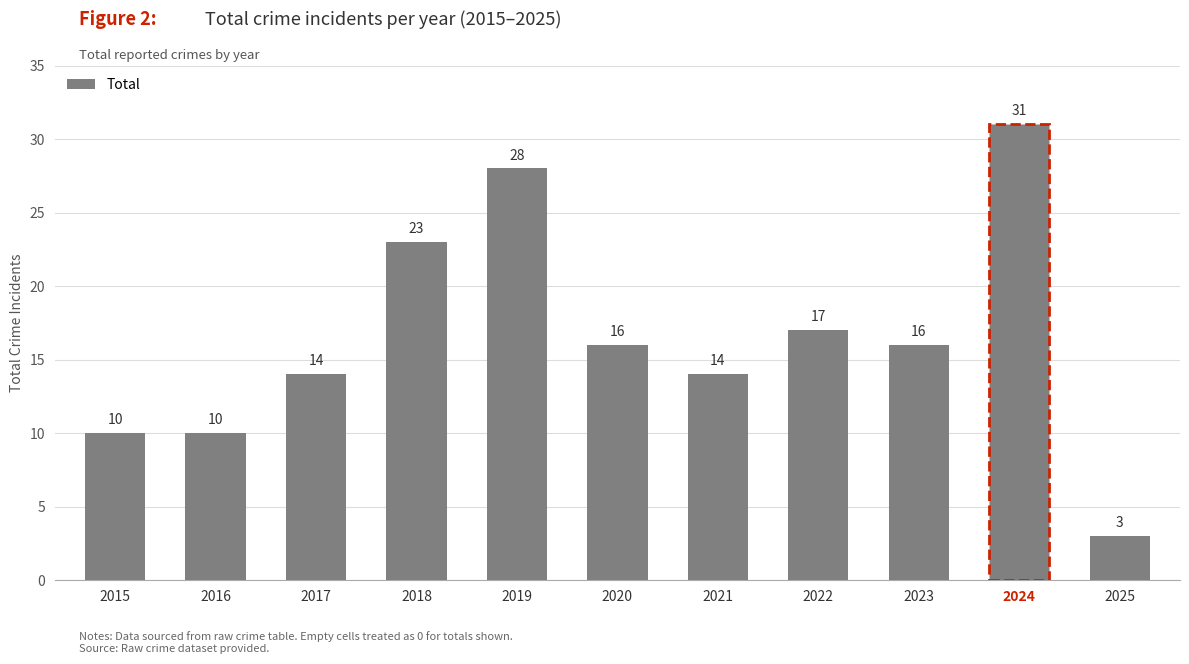

What is the difference between the values at 2025 and 2017?

11